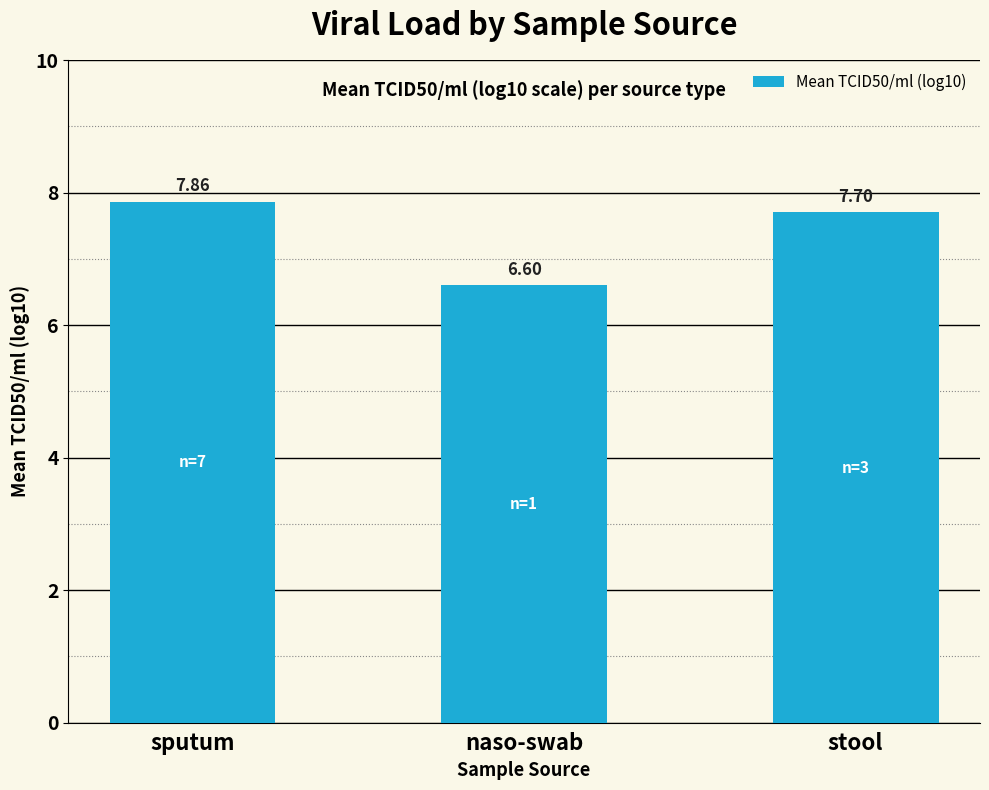

Which category has the highest value across all series?

sputum